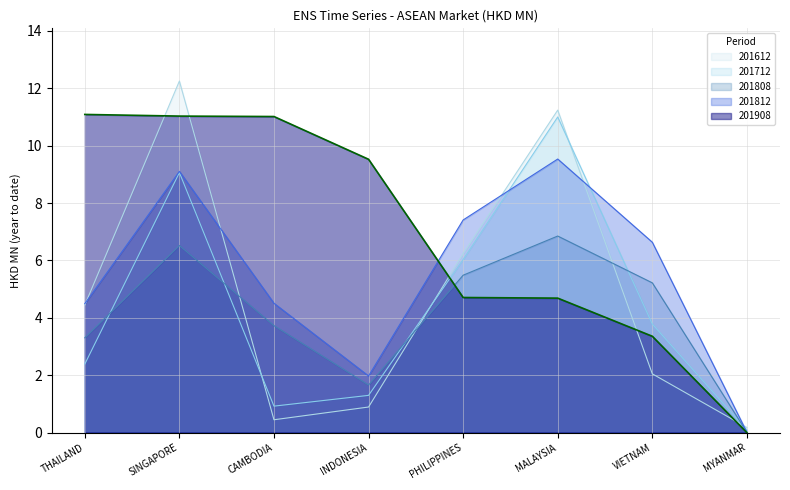

True or false: 201612 has more than 1 points higher than both neighbors.

True